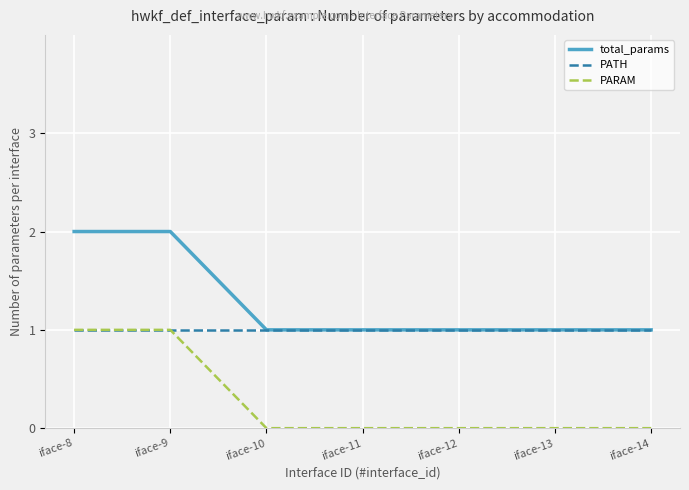

Is it true that PARAM equals 0 at iface-10?

True